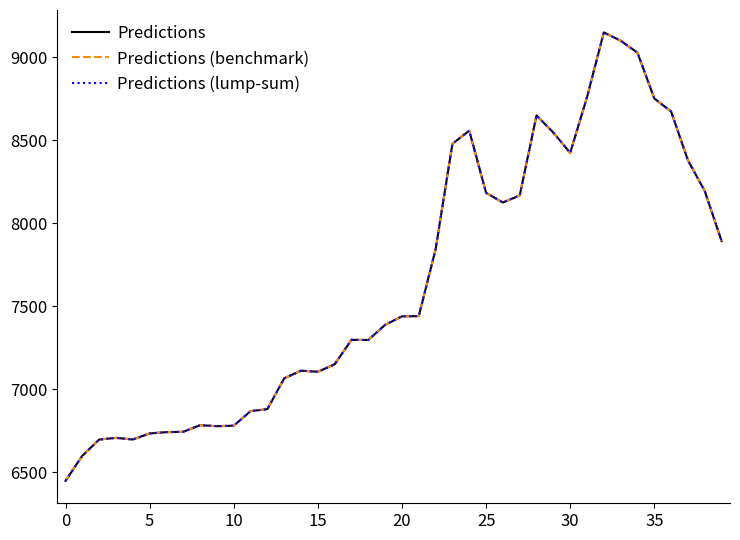

True or false: Predictions (benchmark) and Predictions (lump-sum) cross at least once.

False